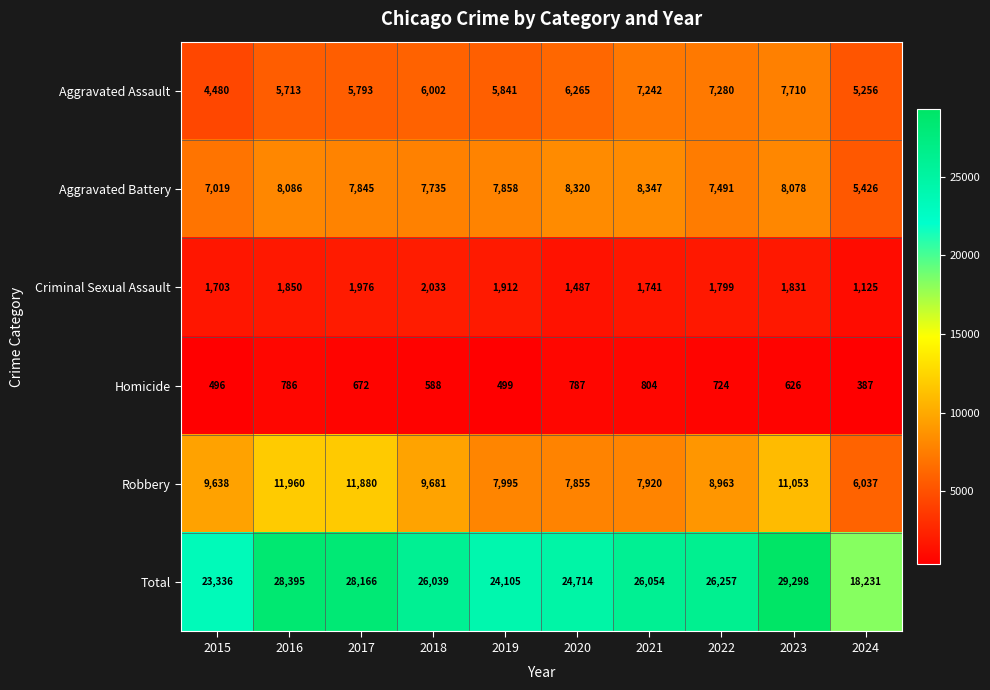

List the series in order of their peak value, lowest first.

Homicide, Criminal Sexual Assault, Aggravated Assault, Aggravated Battery, Robbery, Total